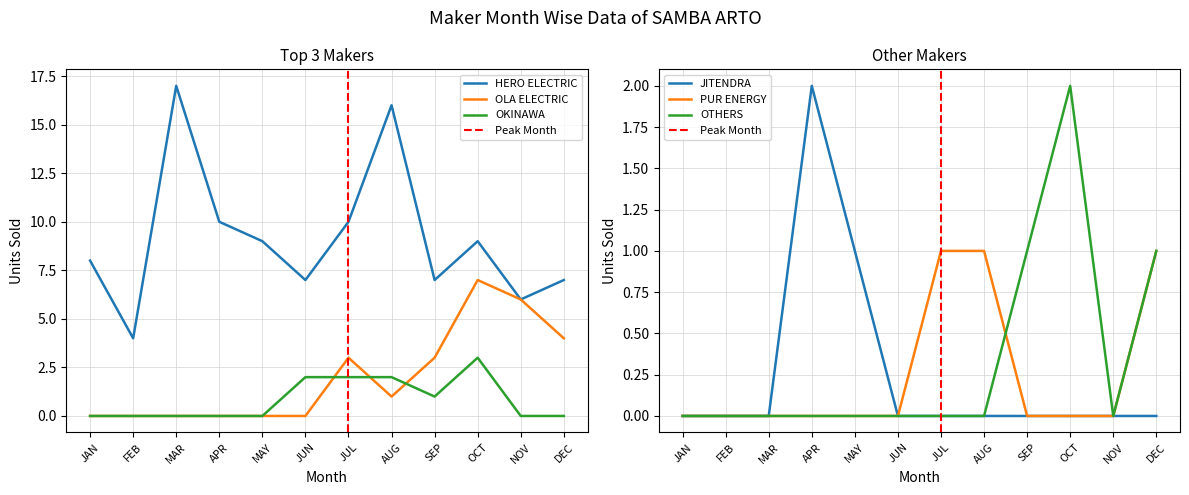

The OKINAWA series shows 0 at JUL. True or false?

False